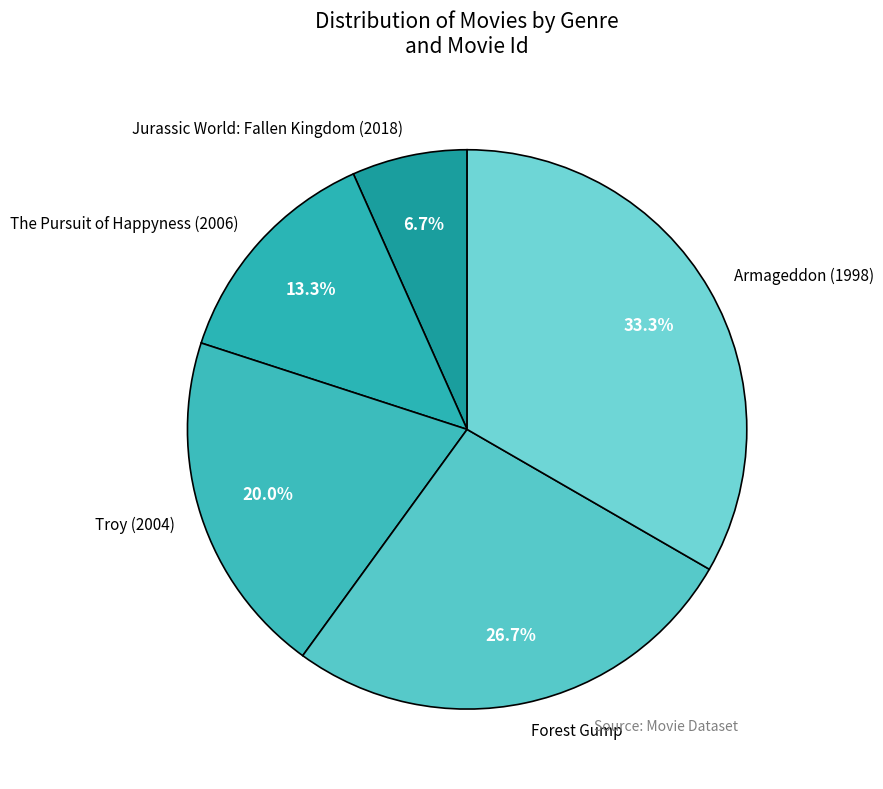

To the nearest percent, what is the difference between the largest and smallest slice percentages?

27%